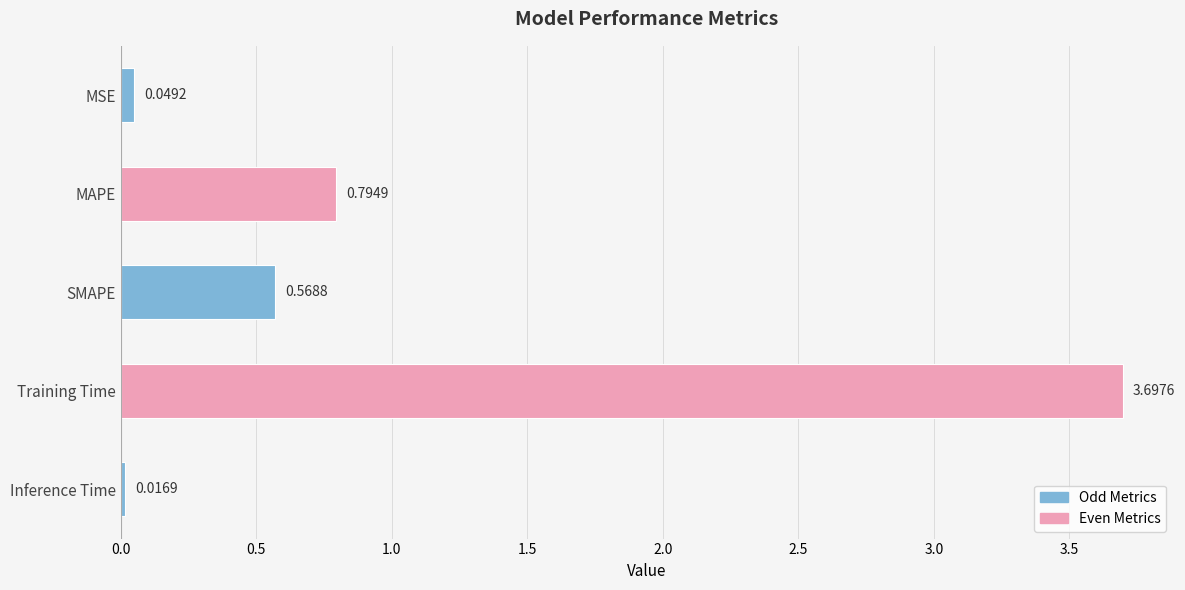

List the labels in order of value, largest first.

Training Time, MAPE, SMAPE, MSE, Inference Time